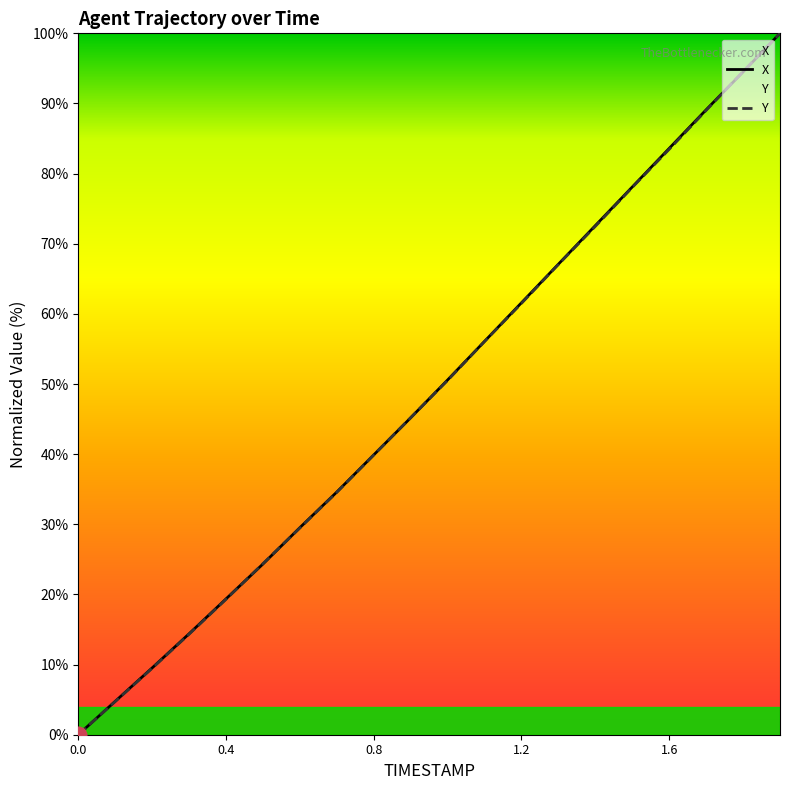

Which series has the largest total across all categories?

X